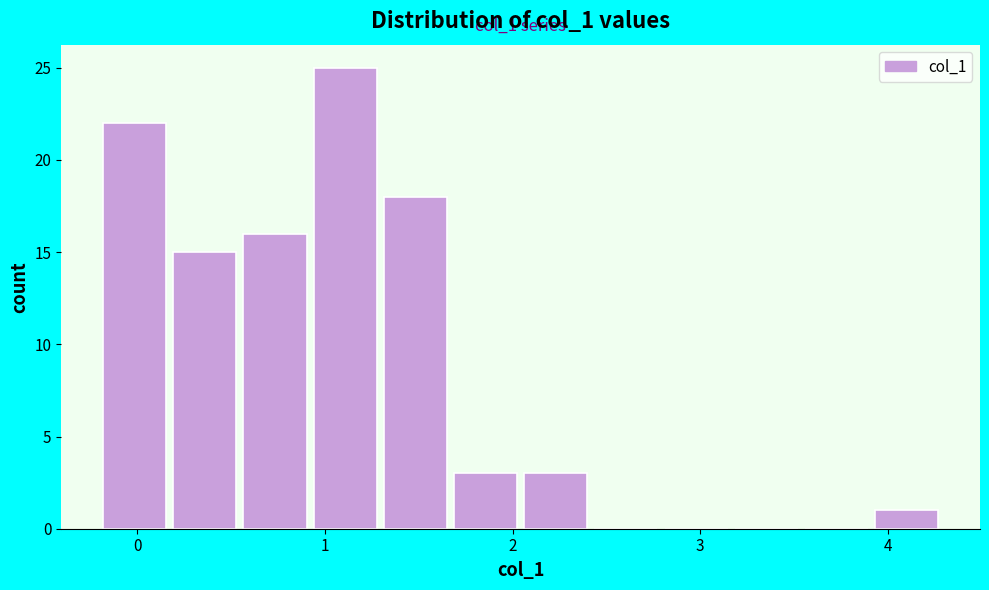

Around what value on the x-axis is the tallest bar? Give the approximate position of its centre, as read against the axis.

1.1